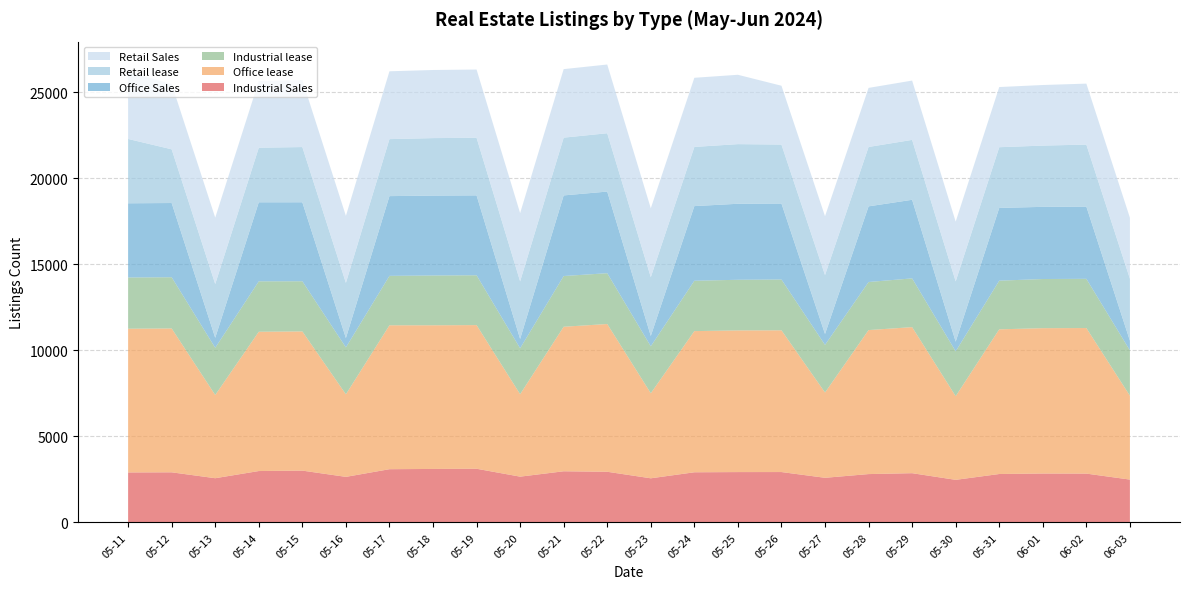

Reading right to left, transcribe all the data shown in this chart.

Industrial Sales: 06-03=2490	06-02=2838	06-01=2843	05-31=2814	05-30=2475	05-29=2862	05-28=2810	05-27=2594	05-26=2928	05-25=2926	05-24=2915	05-23=2565	05-22=2945	05-21=2973	05-20=2661	05-19=3120	05-18=3109	05-17=3094	05-16=2648	05-15=3012	05-14=2987	05-13=2570	05-12=2913	05-11=2905
Office lease: 06-03=4877	06-02=8463	06-01=8451	05-31=8412	05-30=4863	05-29=8492	05-28=8373	05-27=4959	05-26=8241	05-25=8238	05-24=8208	05-23=4944	05-22=8591	05-21=8403	05-20=4793	05-19=8353	05-18=8353	05-17=8367	05-16=4799	05-15=8093	05-14=8099	05-13=4837	05-12=8364	05-11=8357
Industrial lease: 06-03=2637	06-02=2862	06-01=2858	05-31=2830	05-30=2610	05-29=2835	05-28=2795	05-27=2769	05-26=2954	05-25=2944	05-24=2928	05-23=2732	05-22=2954	05-21=2950	05-20=2670	05-19=2897	05-18=2895	05-17=2875	05-16=2729	05-15=2917	05-14=2932	05-13=2746	05-12=2978	05-11=2979
Office Sales: 06-03=561	06-02=4200	06-01=4196	05-31=4229	05-30=561	05-29=4570	05-28=4399	05-27=633	05-26=4419	05-25=4419	05-24=4341	05-23=601	05-22=4746	05-21=4687	05-20=543	05-19=4646	05-18=4646	05-17=4636	05-16=542	05-15=4592	05-14=4595	05-13=581	05-12=4316	05-11=4314
Retail lease: 06-03=3605	06-02=3605	06-01=3562	05-31=3531	05-30=3507	05-29=3483	05-28=3453	05-27=3428	05-26=3428	05-25=3468	05-24=3440	05-23=3418	05-22=3392	05-21=3359	05-20=3350	05-19=3350	05-18=3342	05-17=3315	05-16=3211	05-15=3211	05-14=3173	05-13=3128	05-12=3123	05-11=3741
Retail Sales: 06-03=3545	06-02=3545	06-01=3522	05-31=3498	05-30=3473	05-29=3448	05-28=3434	05-27=3420	05-26=3420	05-25=4032	05-24=4020	05-23=4004	05-22=3996	05-21=3984	05-20=3966	05-19=3966	05-18=3960	05-17=3943	05-16=3894	05-15=3894	05-14=3882	05-13=3859	05-12=3797	05-11=3894